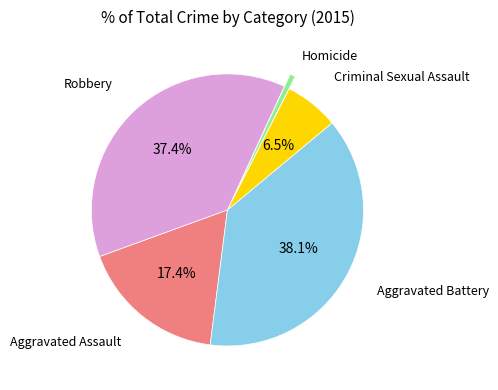

Does any single category account for the majority?

No